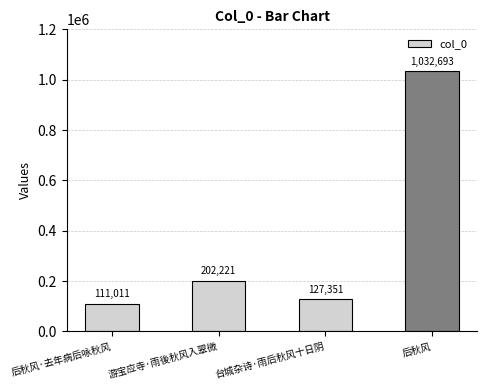

Approximately how many times larger is the value at 游宝应寺·雨後秋风入翠微 compared to 后秋风·去年病后咏秋风?

1.8